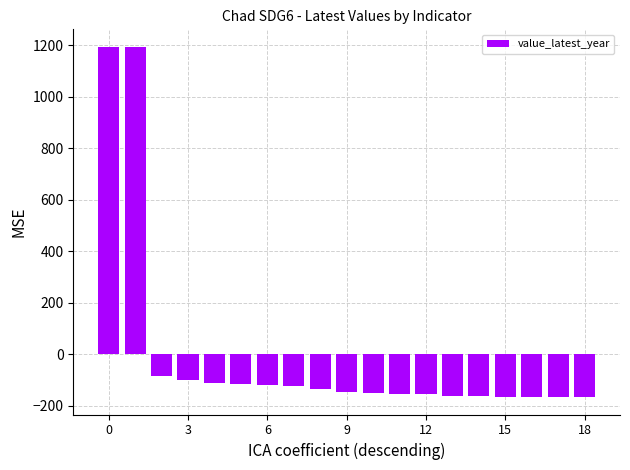

What is the difference between the second highest and minimum values?

1359.0